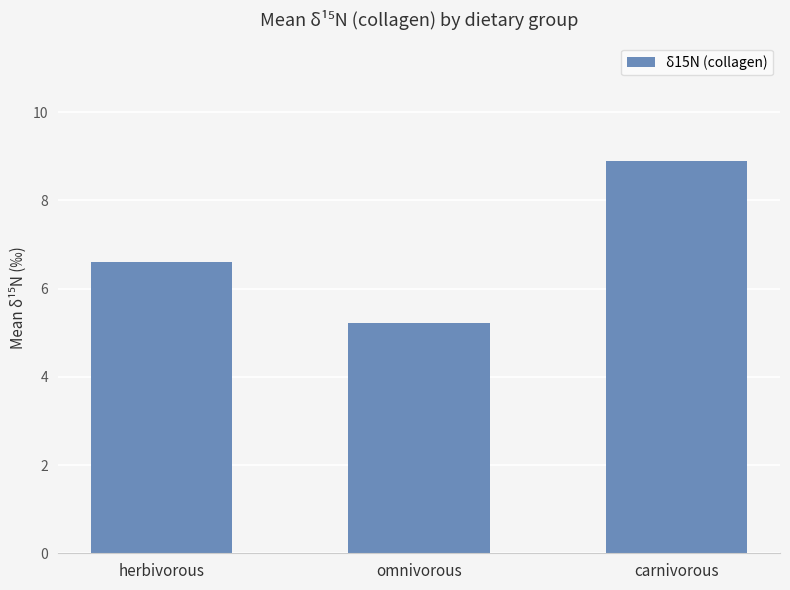

How many series are shown in this chart?

1